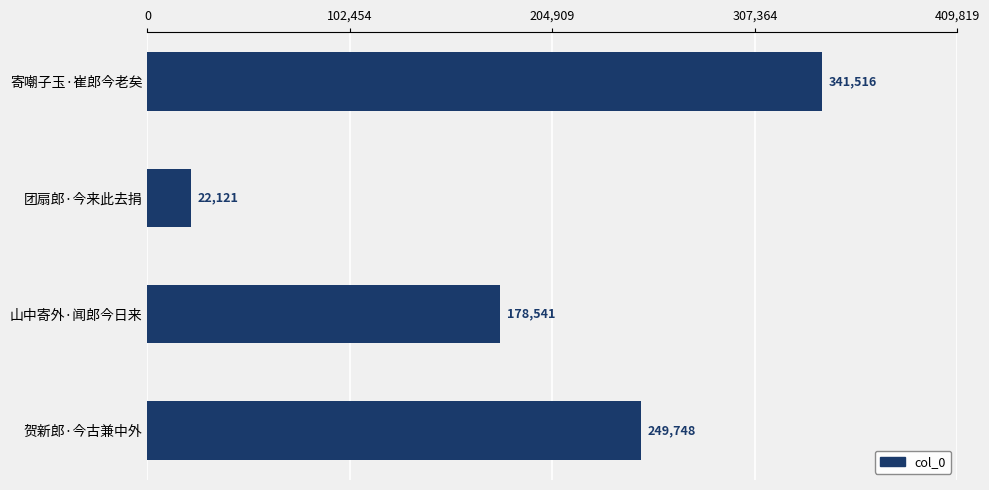

How many values are between 178541 and 341516?

3